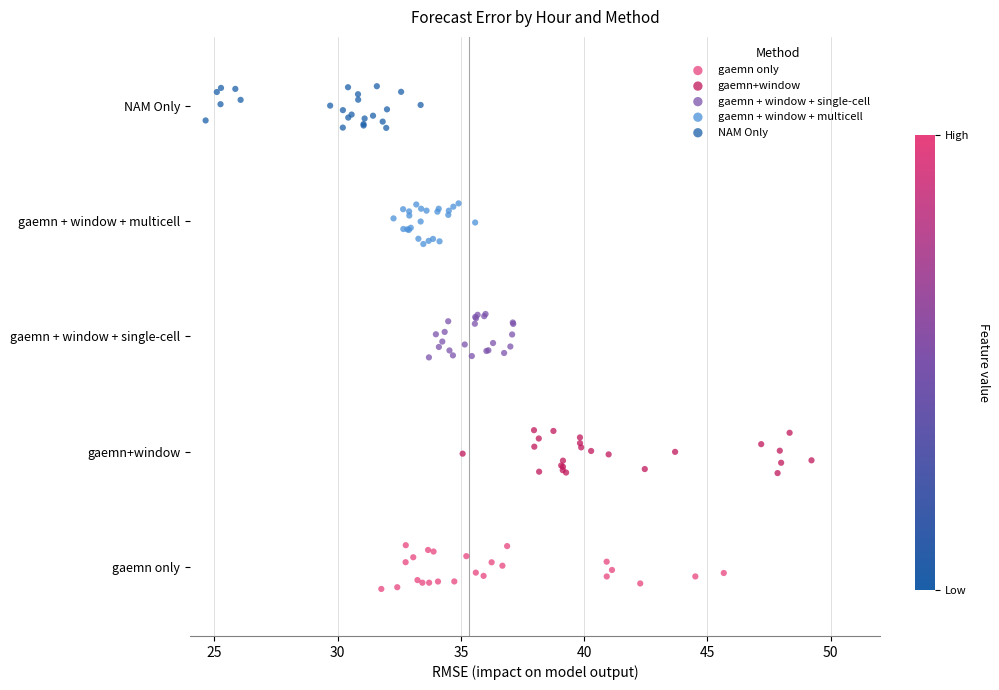

What are all the series names shown in the legend?

gaemn only, gaemn+window, gaemn + window + single-cell, gaemn + window + multicell, NAM Only